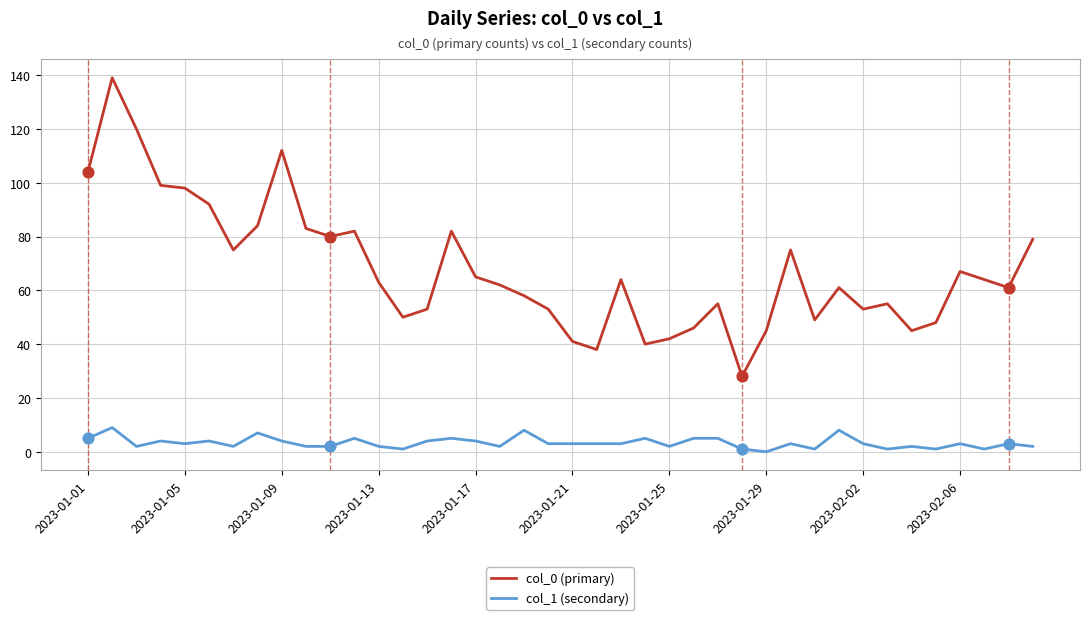

Which series has the largest total across all categories?

col_0 (primary)